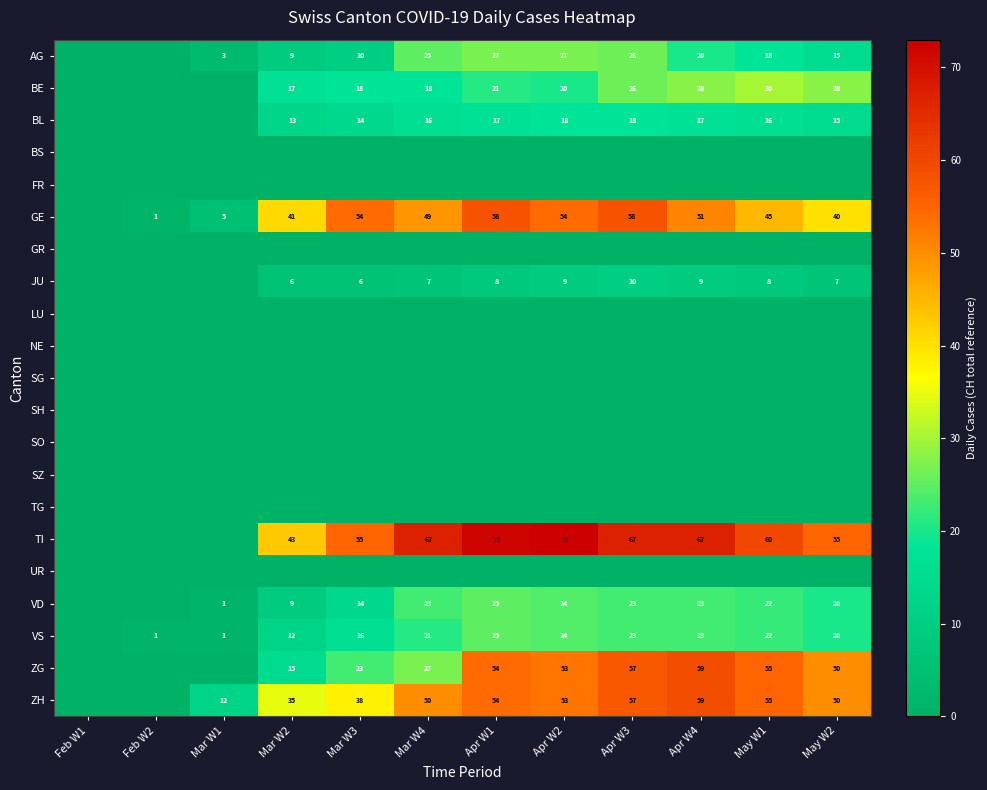

The ZH series shows 57 at Apr W3. True or false?

True